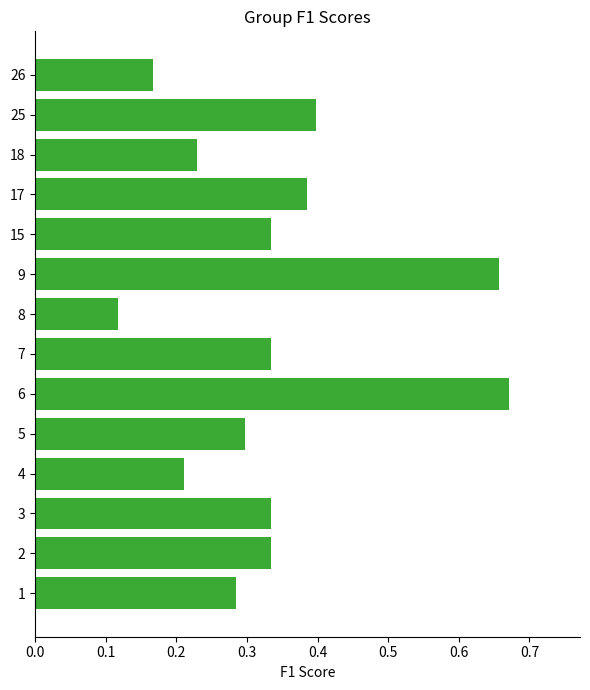

At which category does the chart reach its minimum across all series?

8